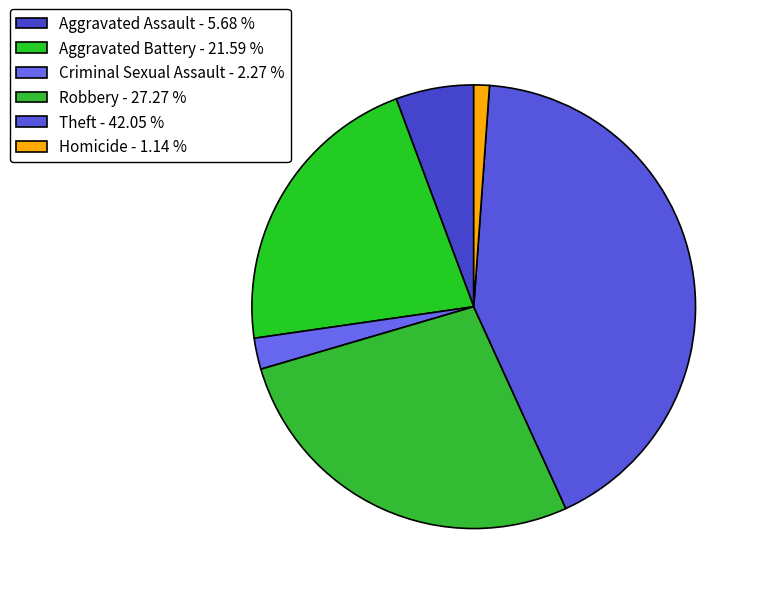

Which has a higher value, Robbery or Theft?

Theft